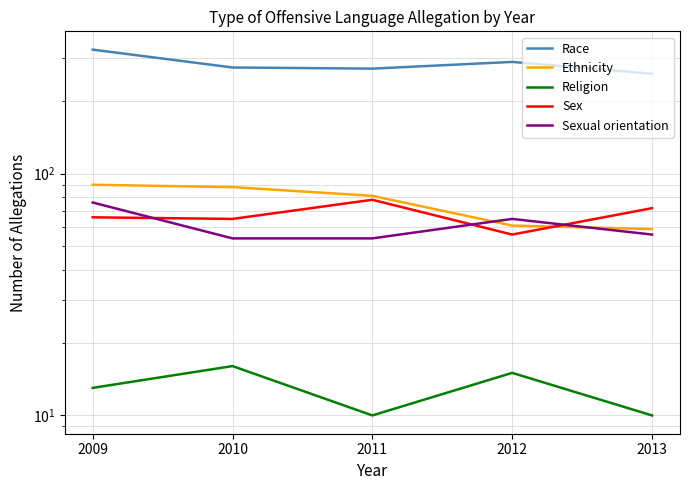

At which label is Ethnicity closest to 74?

2011